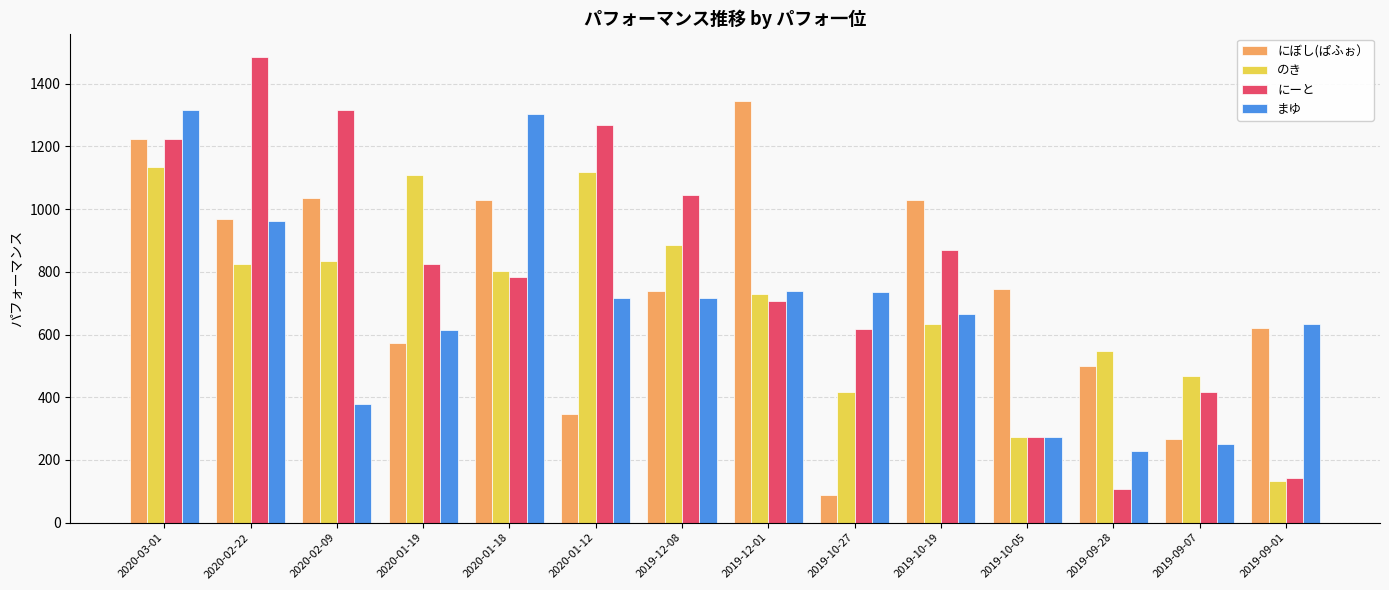

What is the difference between the のき values at 2019-12-01 and 2019-09-28?

182